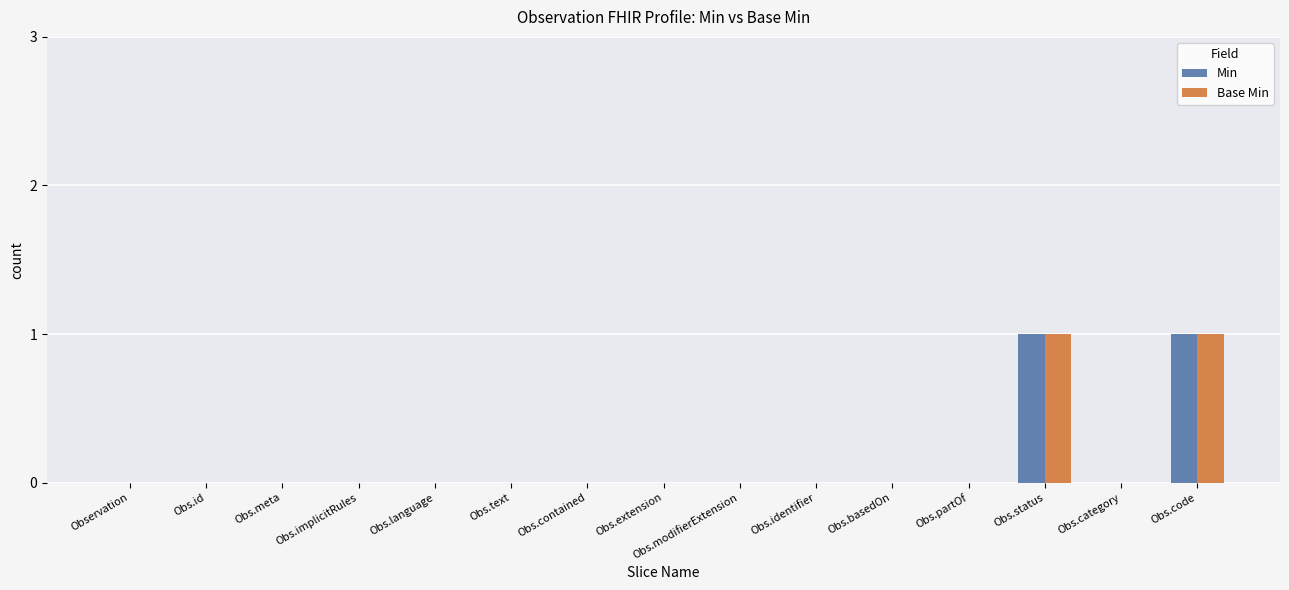

The value of Base Min at Obs.text is 0. True or false?

True